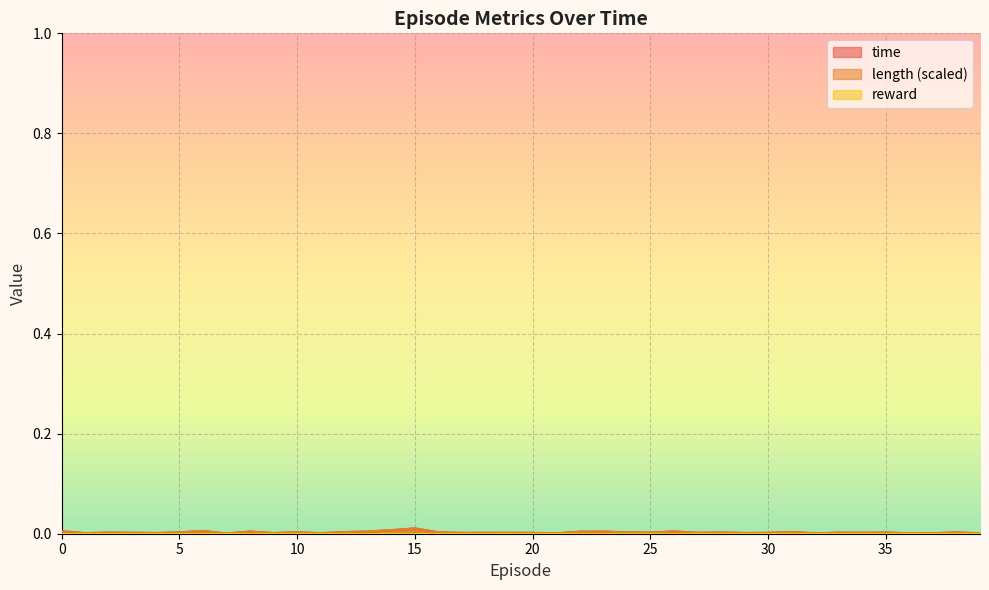

Between 22 and 4, which is larger?

22